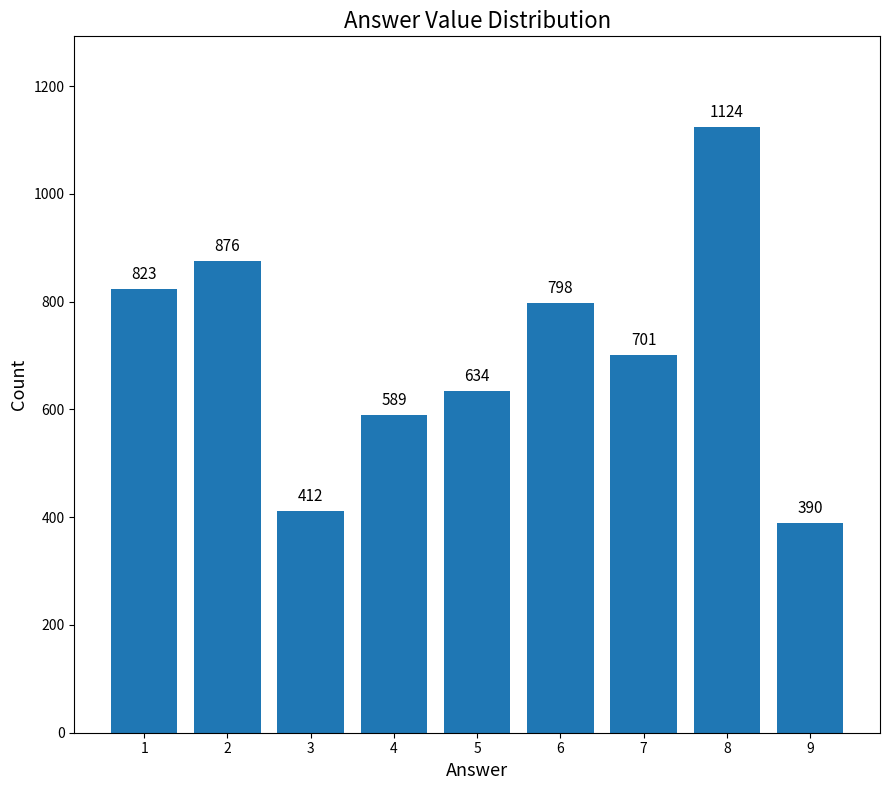

Does the chart contain any negative values?

No